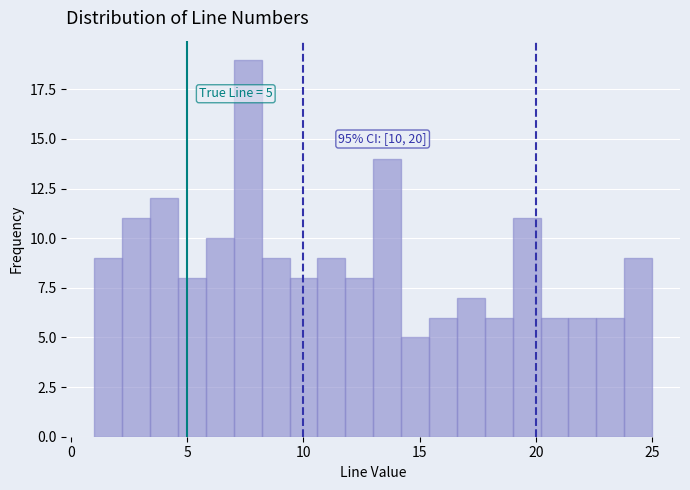

Around what value on the x-axis is the tallest bar? Give the approximate position of its centre, as read against the axis.

7.5